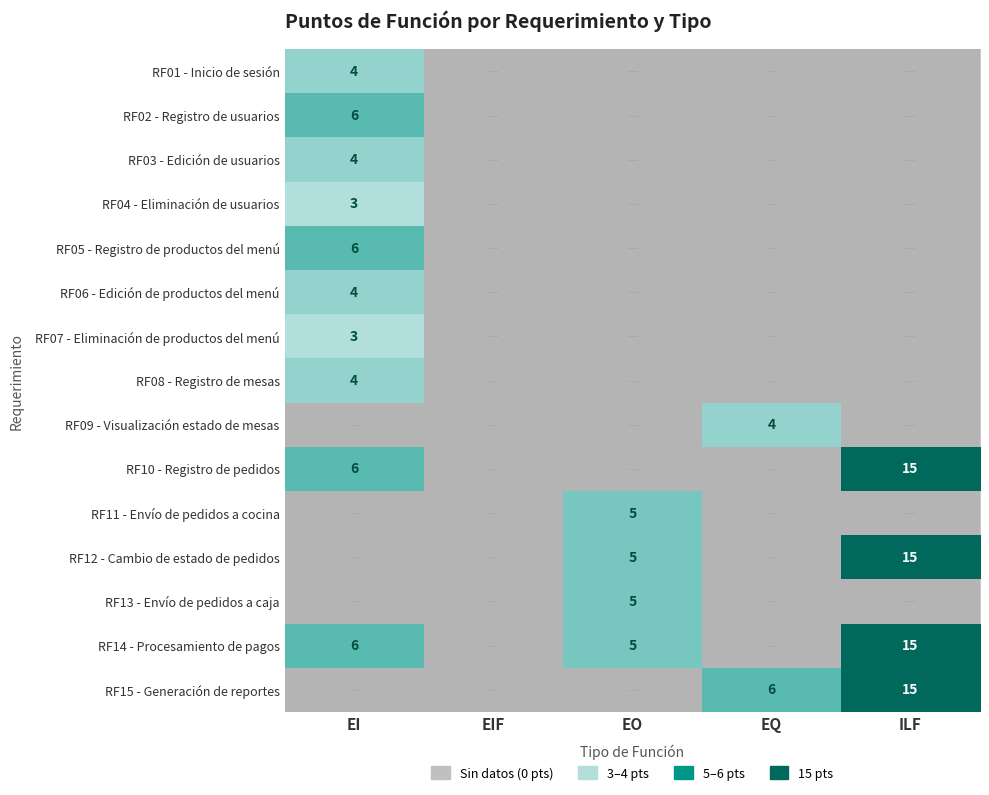

Which series changed the most between EQ and ILF?

RF10 - Registro de pedidos